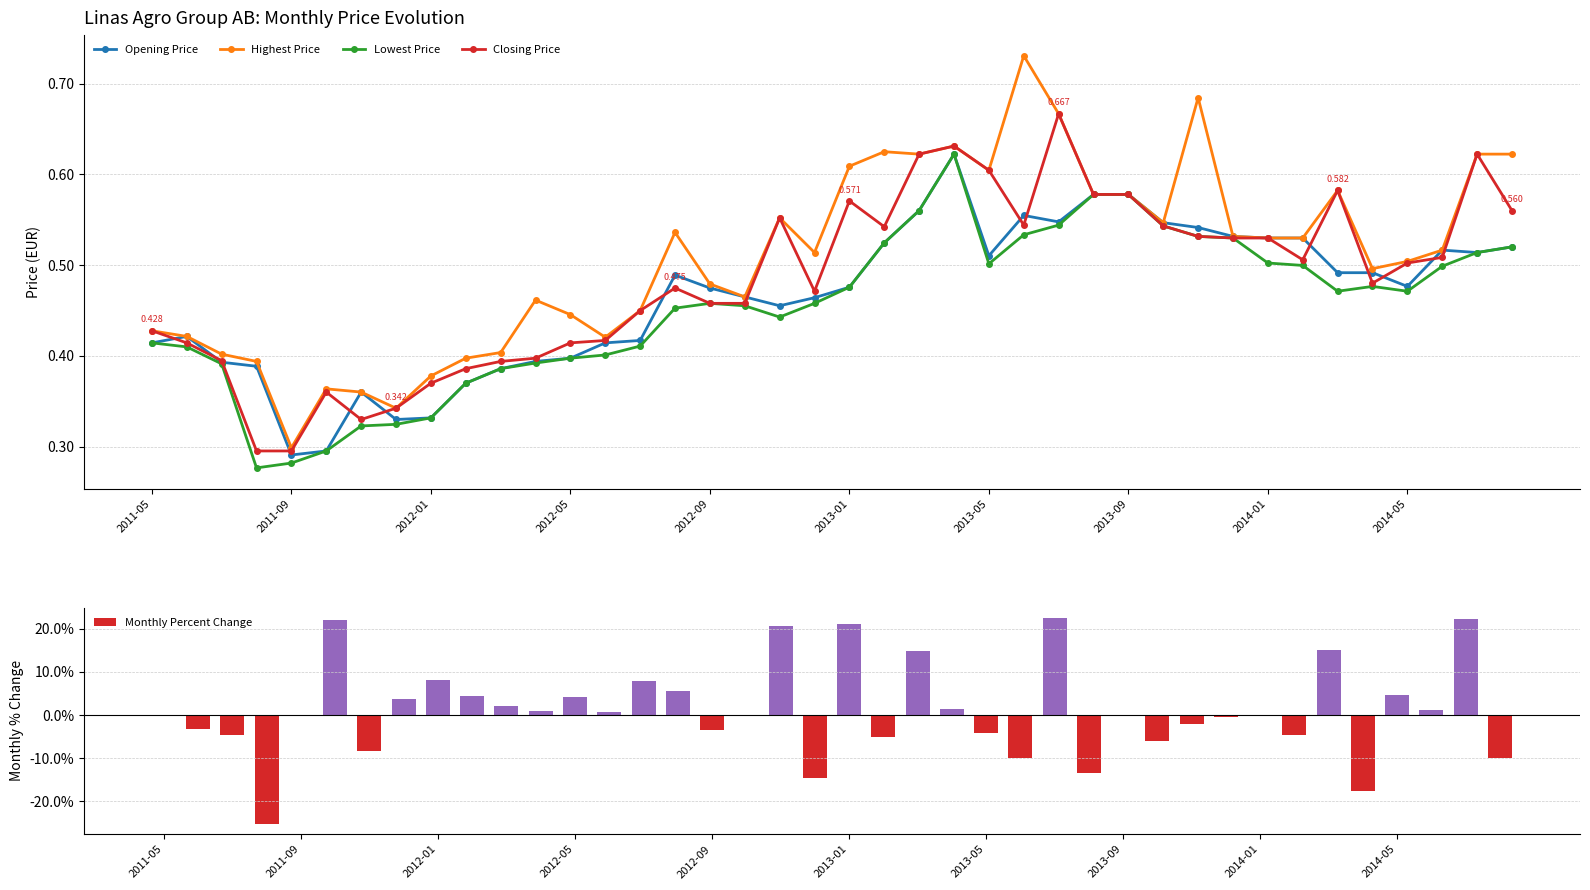

Which series has the widest spread of values?

Monthly Percent Change